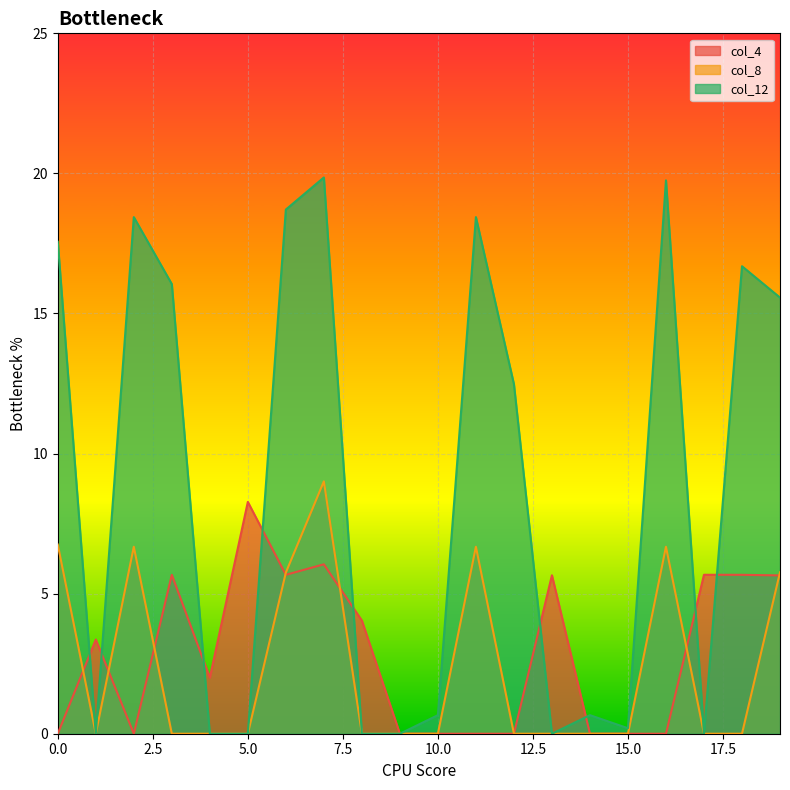

Where is col_4 nearest to the value 4?

8